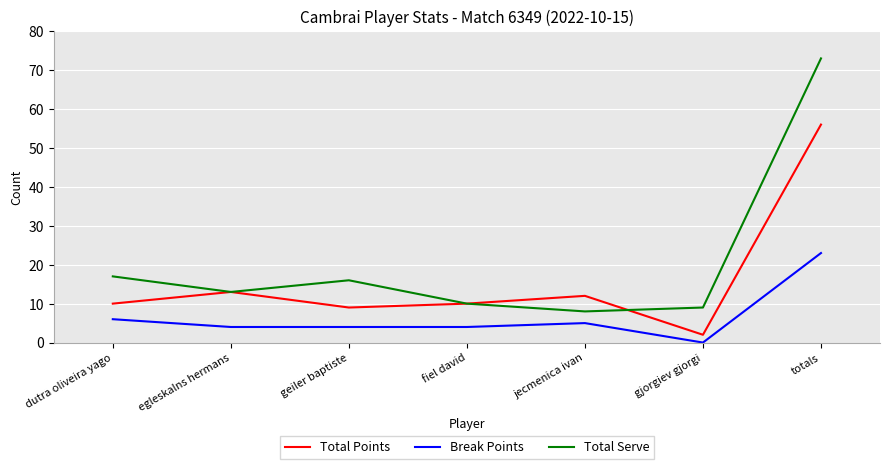

What position from the left is egleskalns hermans?

2